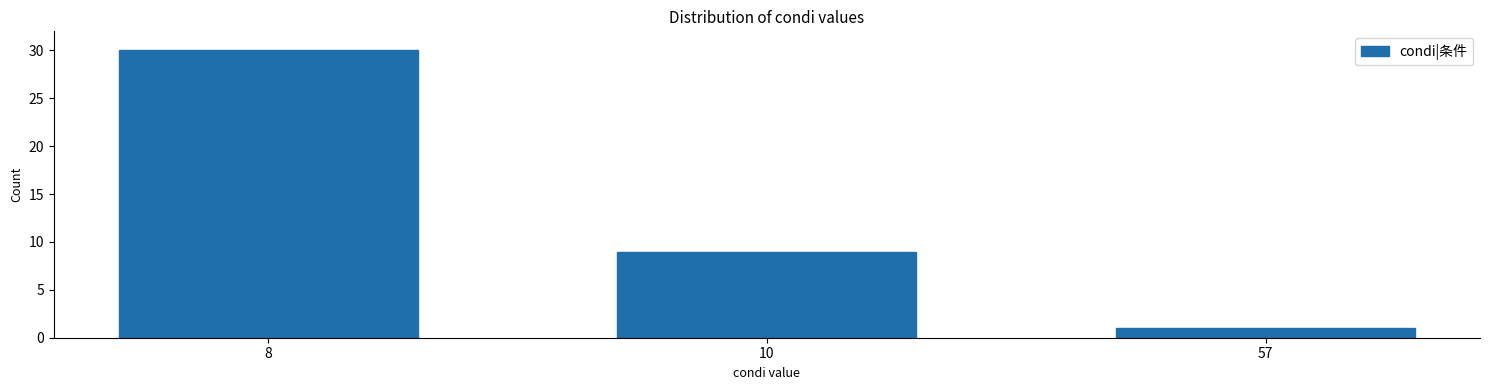

Reading left to right, list all the values displayed in this chart.

30	9	1